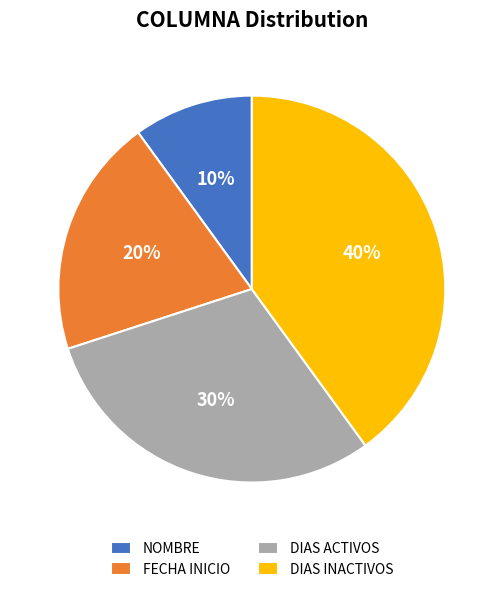

Does DIAS ACTIVOS represent more than half of the total?

No